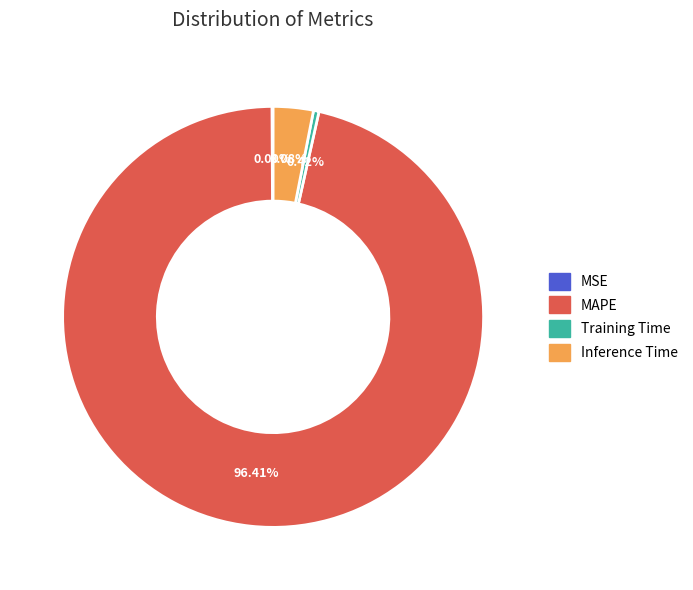

What is the largest slice in the pie chart?

MAPE